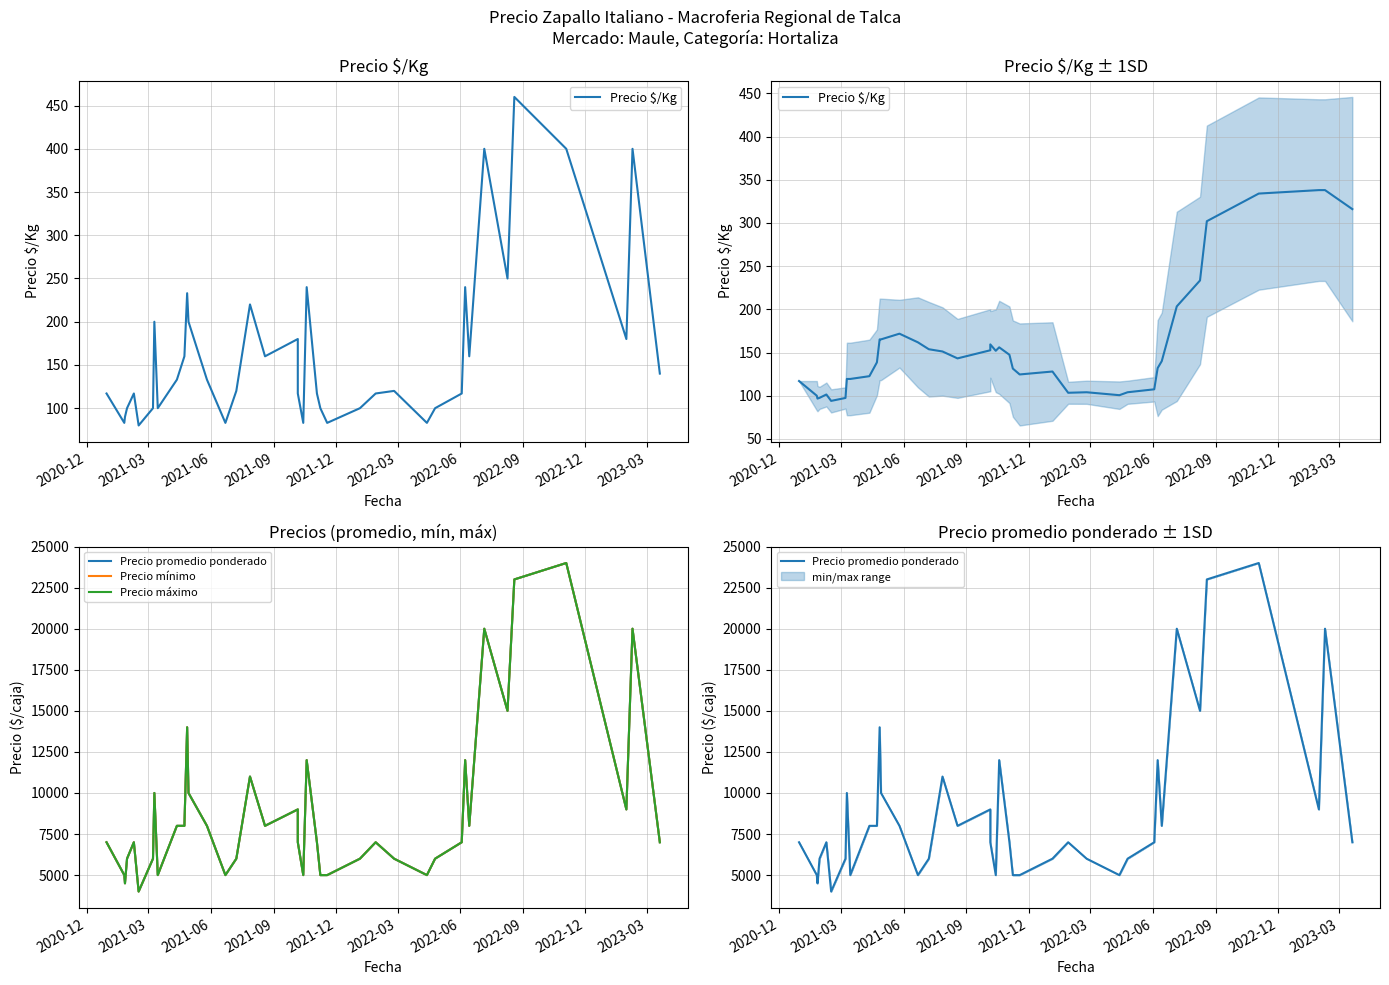

True or false: Precio promedio ponderado has more than 1 interior local peaks.

True